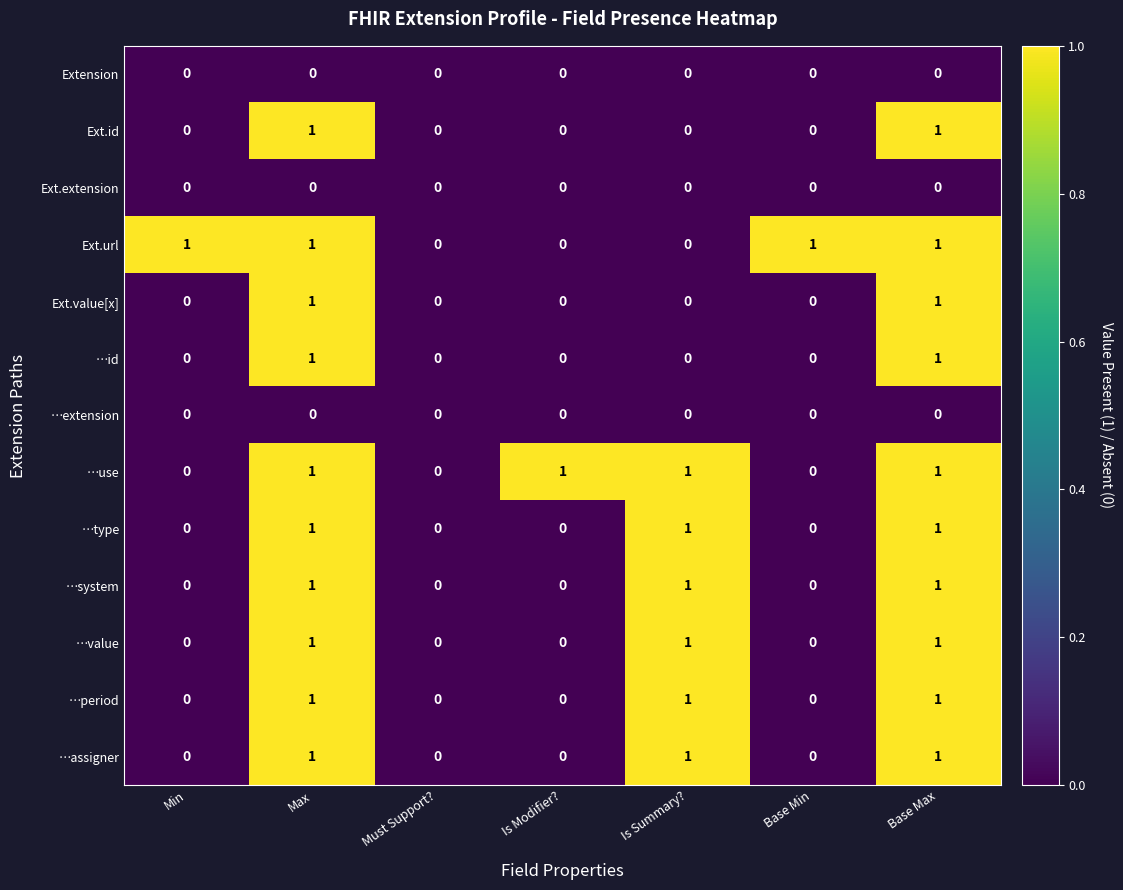

What is the sum of all …system values?

3